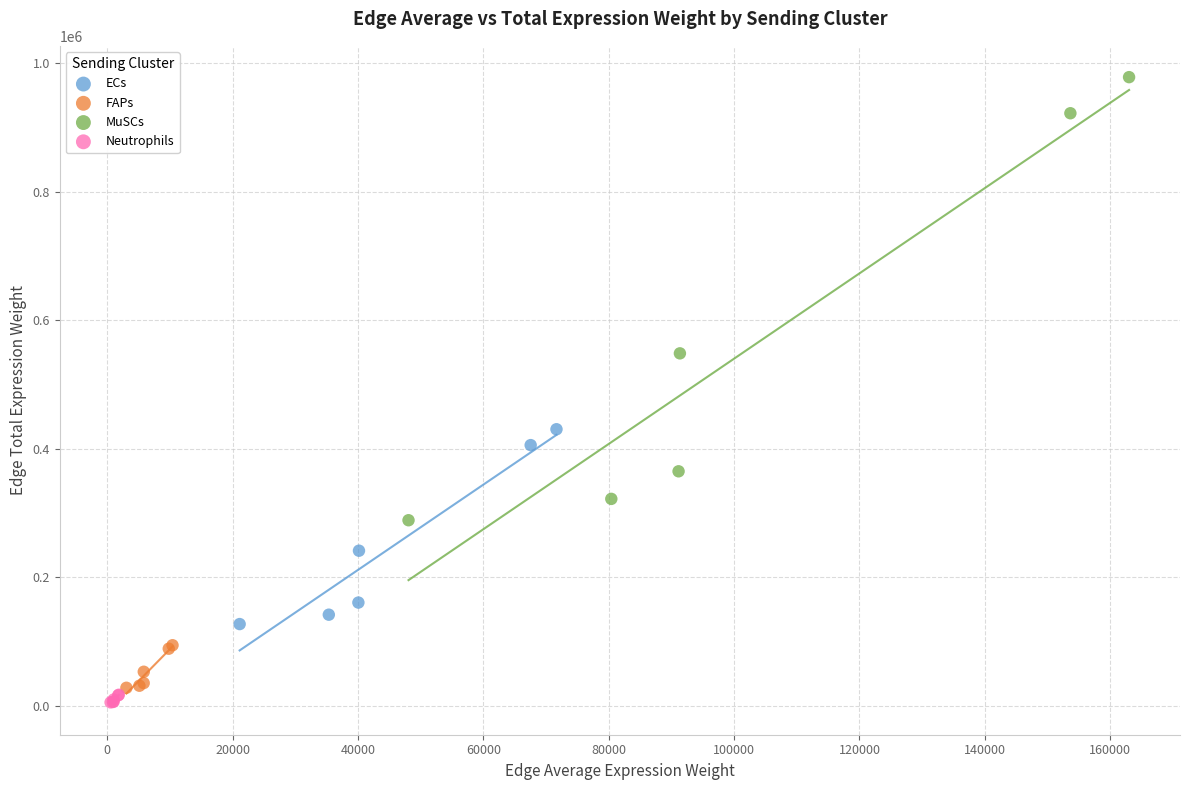

Which series reaches the maximum Y coordinate?

MuSCs